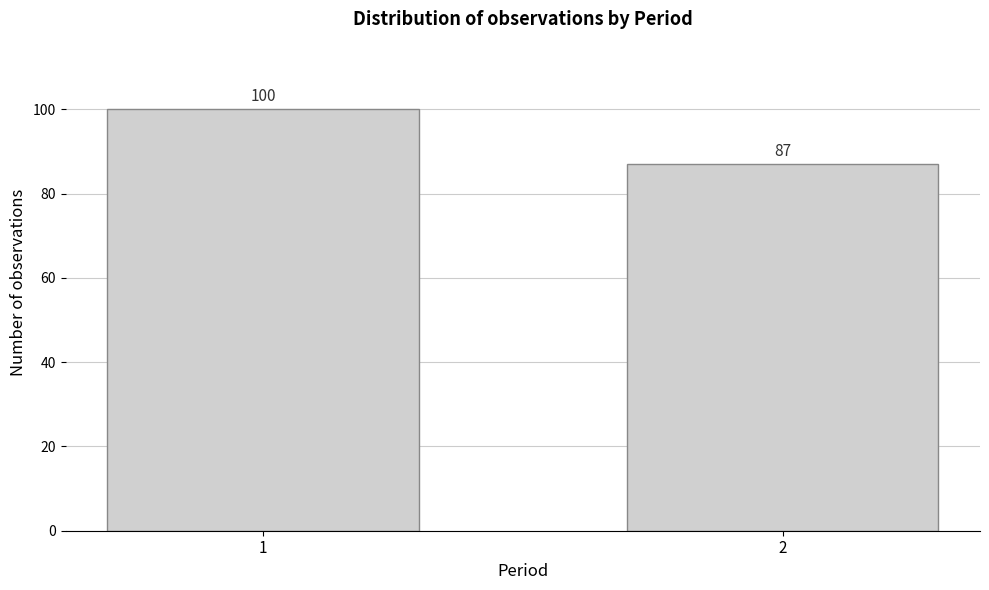

Reading left to right, transcribe all the data shown in this chart.

100	87